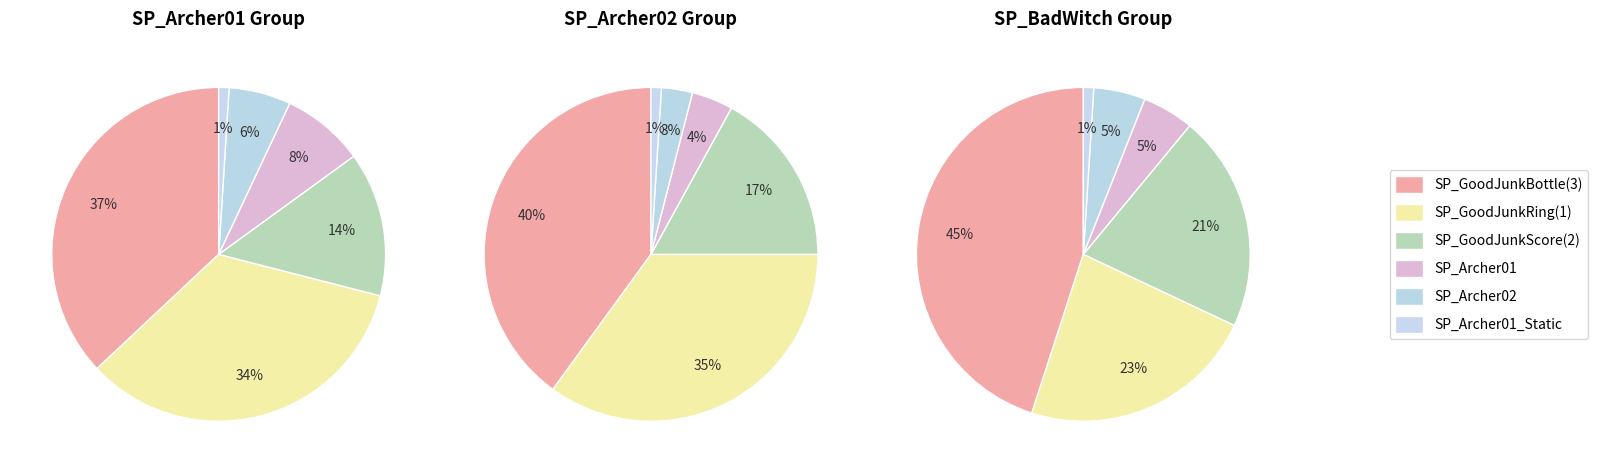

How many segments does this pie chart have?

6